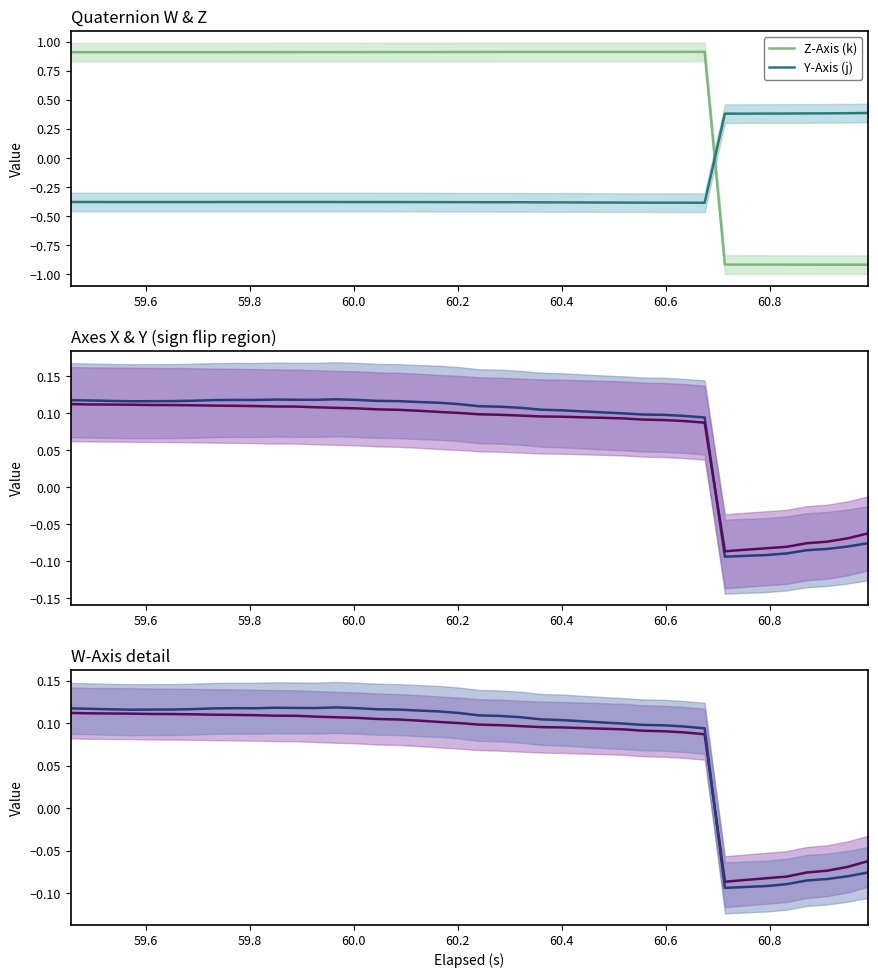

Which series ends up on top after the final intersection of W-Axis and Y-Axis (j)?

Y-Axis (j)